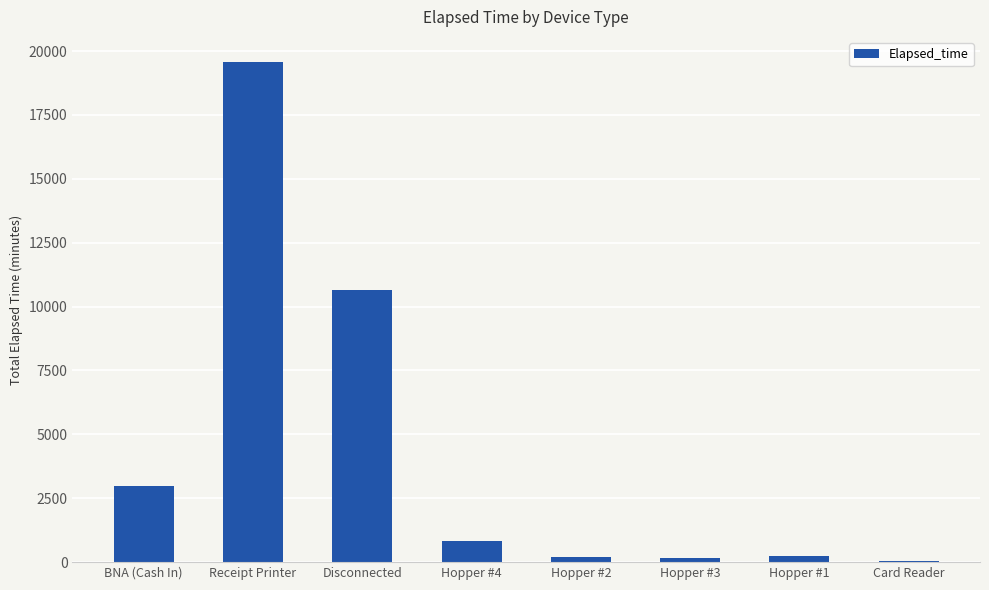

What is the change in value from BNA (Cash In) to Receipt Printer?

+16590